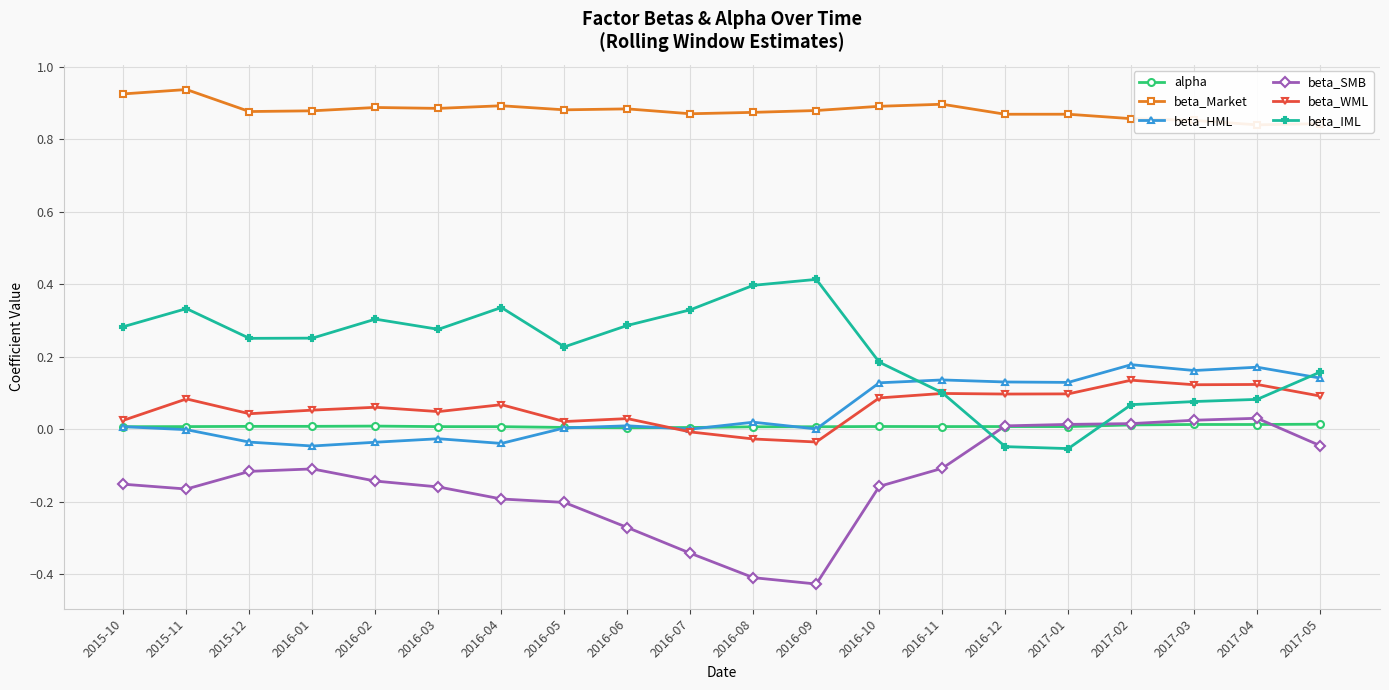

Between 2015-12 and 2016-01, which series saw the biggest shift?

beta_HML